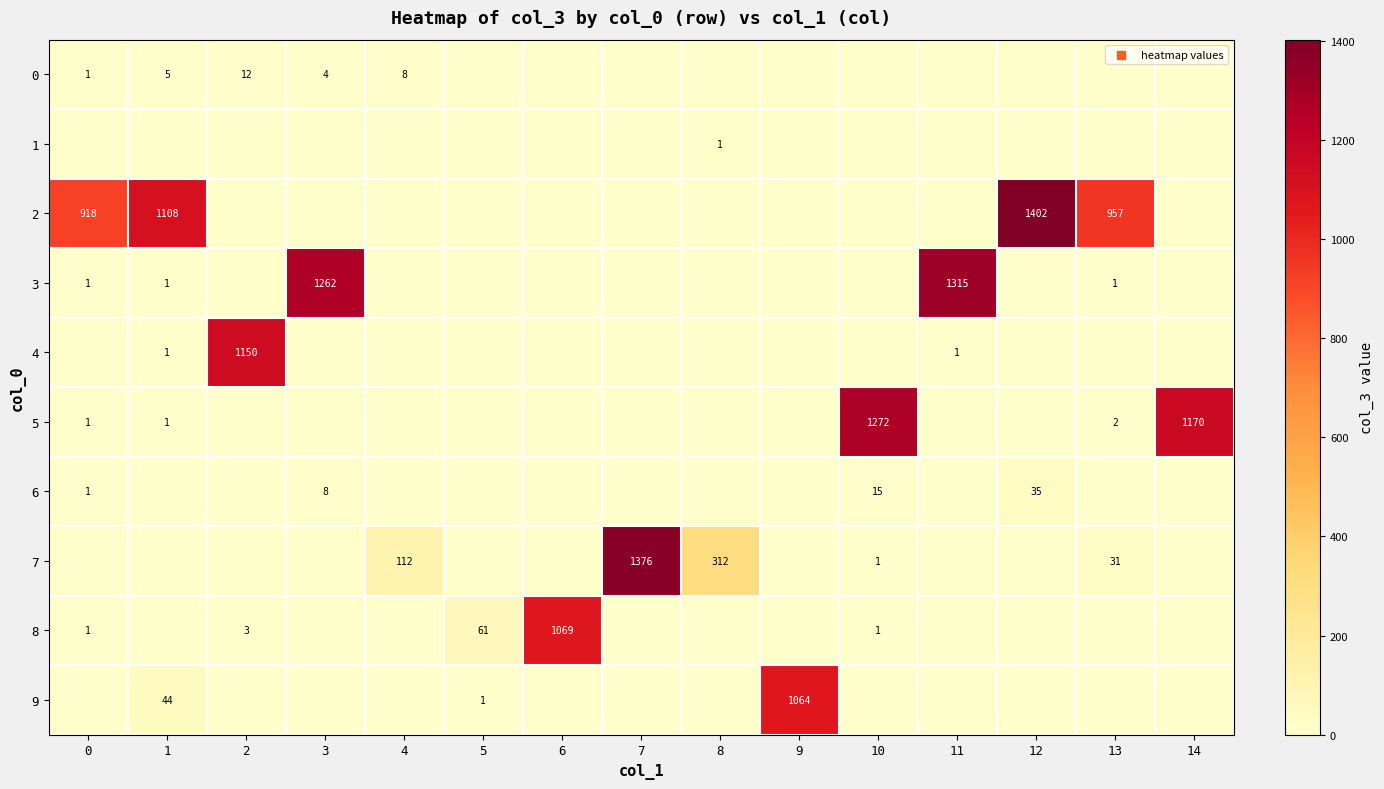

What is the difference between the highest and lowest values at 0?

918